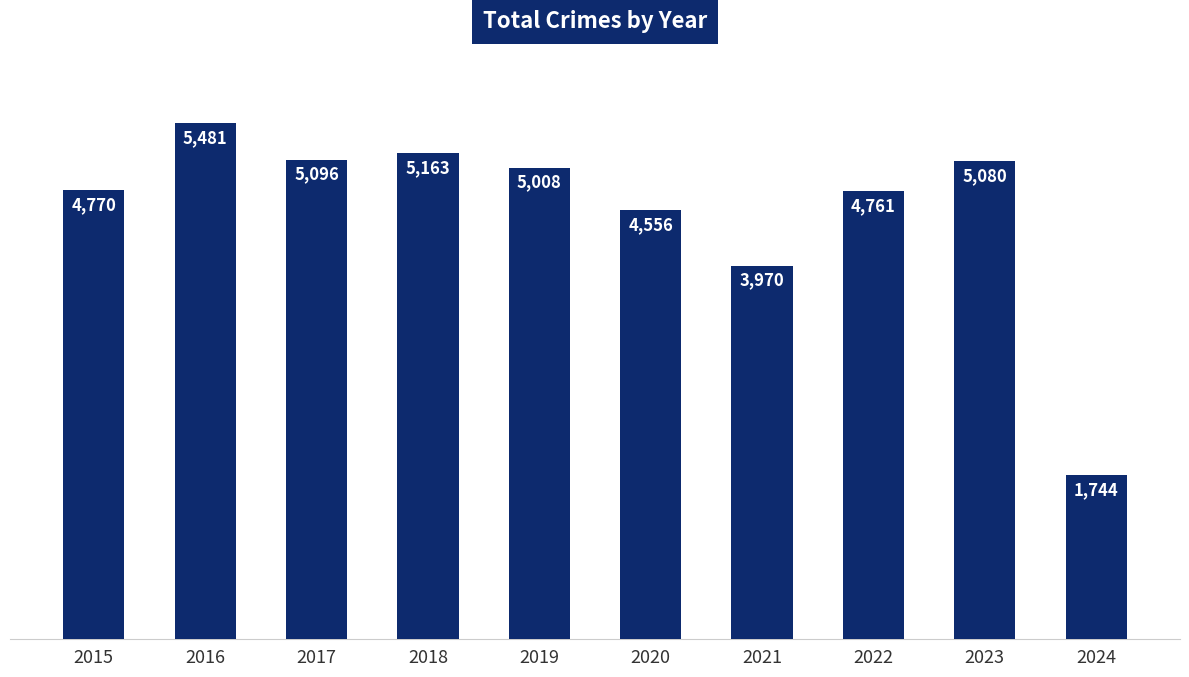

Read the value at 2016, to the nearest 10.

5480